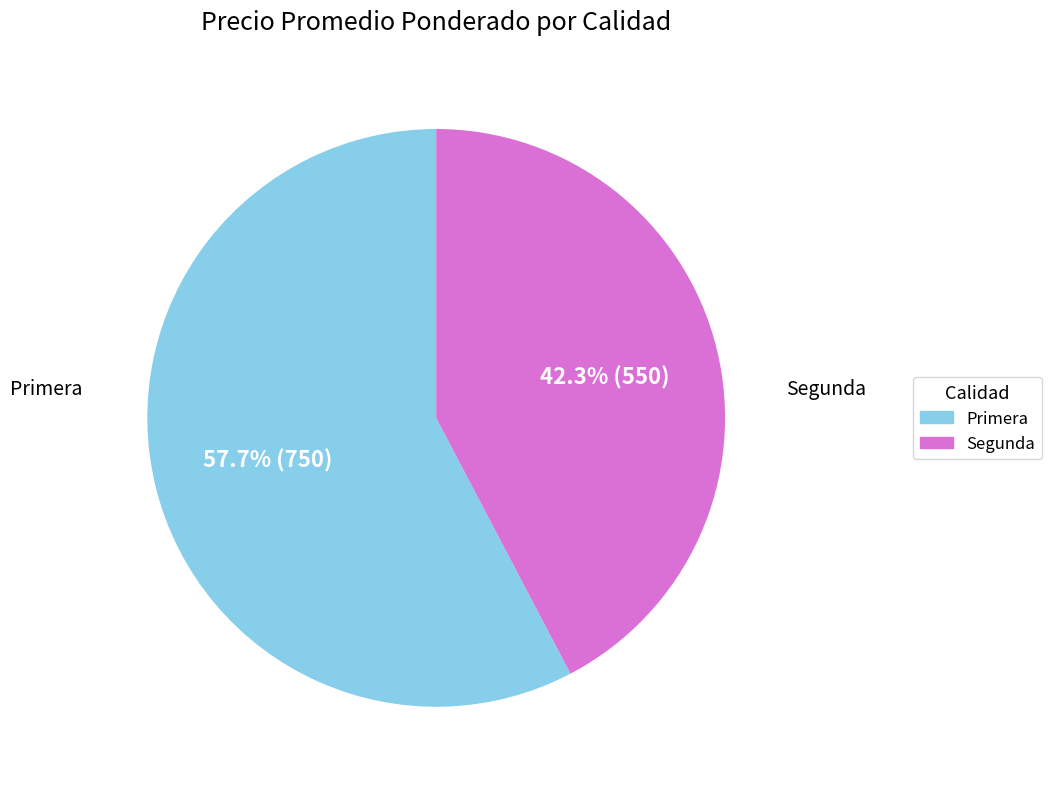

What is the ratio of the value at Segunda to the value at Primera?

0.7